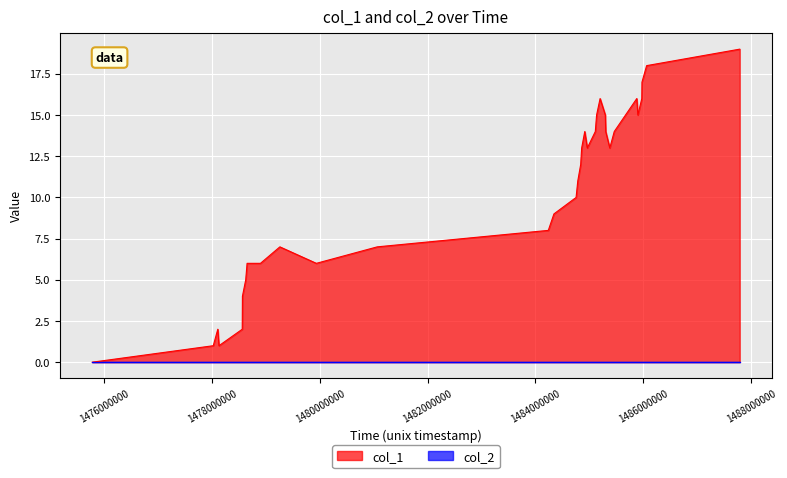

What is the difference between the maximum and minimum values?

19